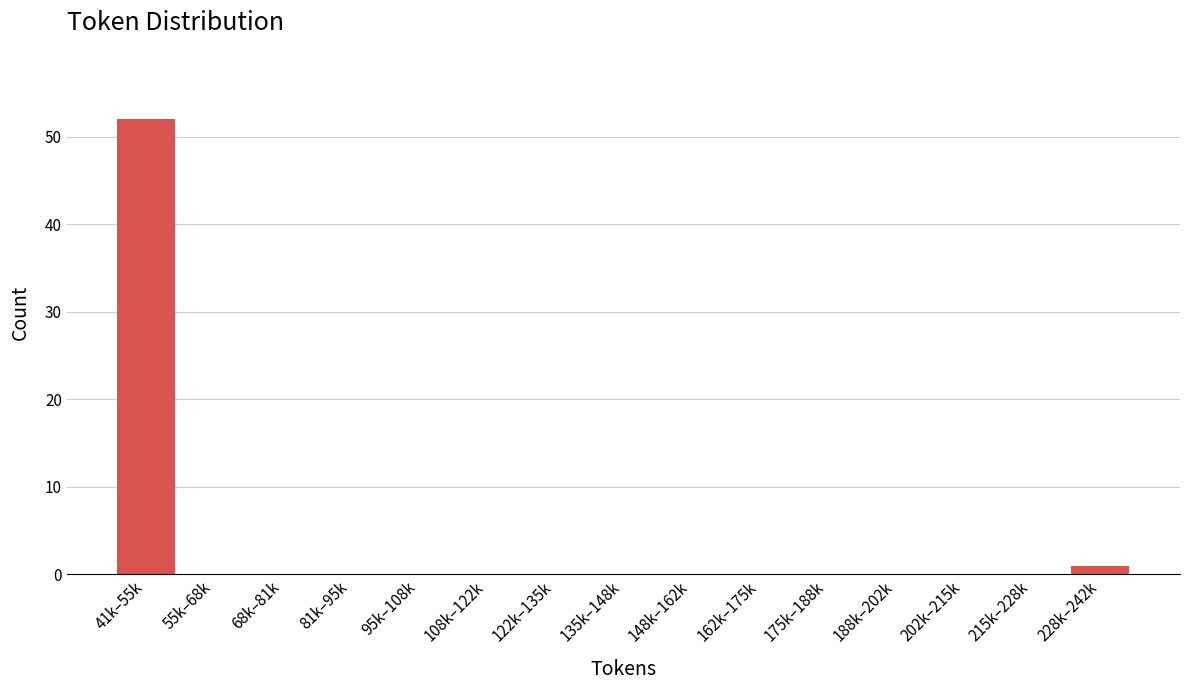

Reading left to right, what are all the values shown in this chart?

41k–55k=52	55k–68k=0	68k–81k=0	81k–95k=0	95k–108k=0	108k–122k=0	122k–135k=0	135k–148k=0	148k–162k=0	162k–175k=0	175k–188k=0	188k–202k=0	202k–215k=0	215k–228k=0	228k–242k=1